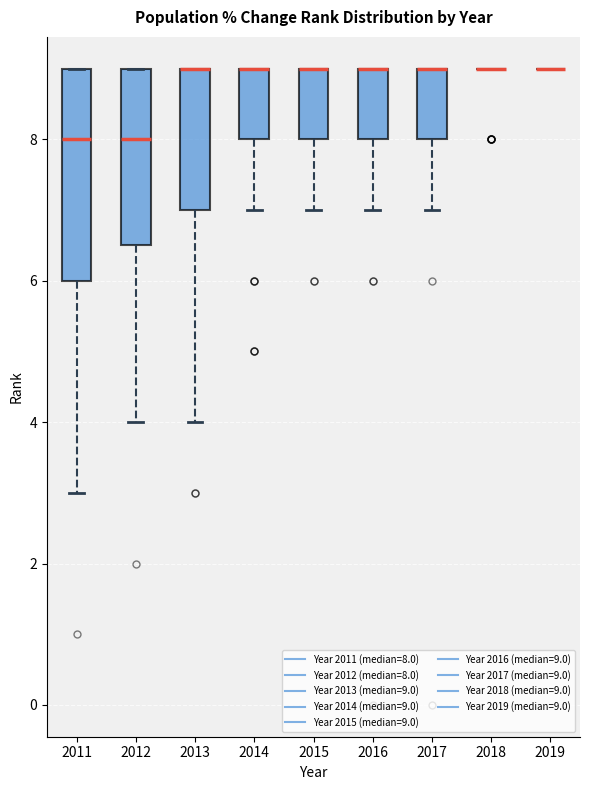

Which box is the tallest, from its lower edge to its upper edge?

2011